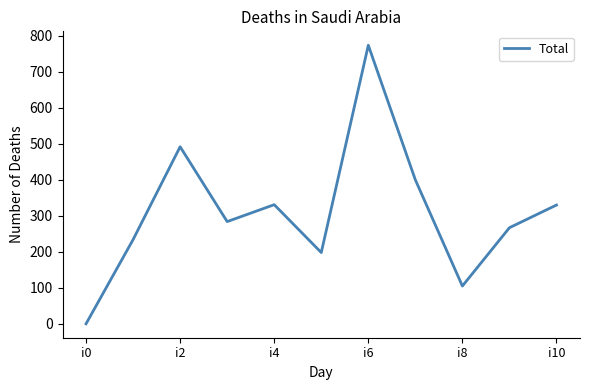

What is the difference between the maximum and minimum values?

774